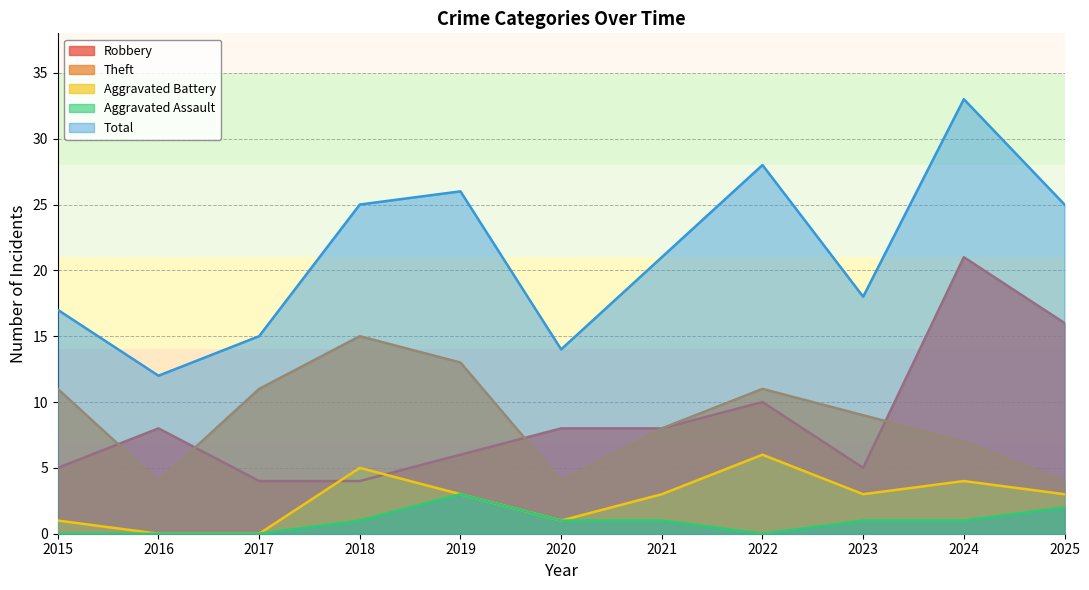

Does the chart have visible grid lines?

Yes